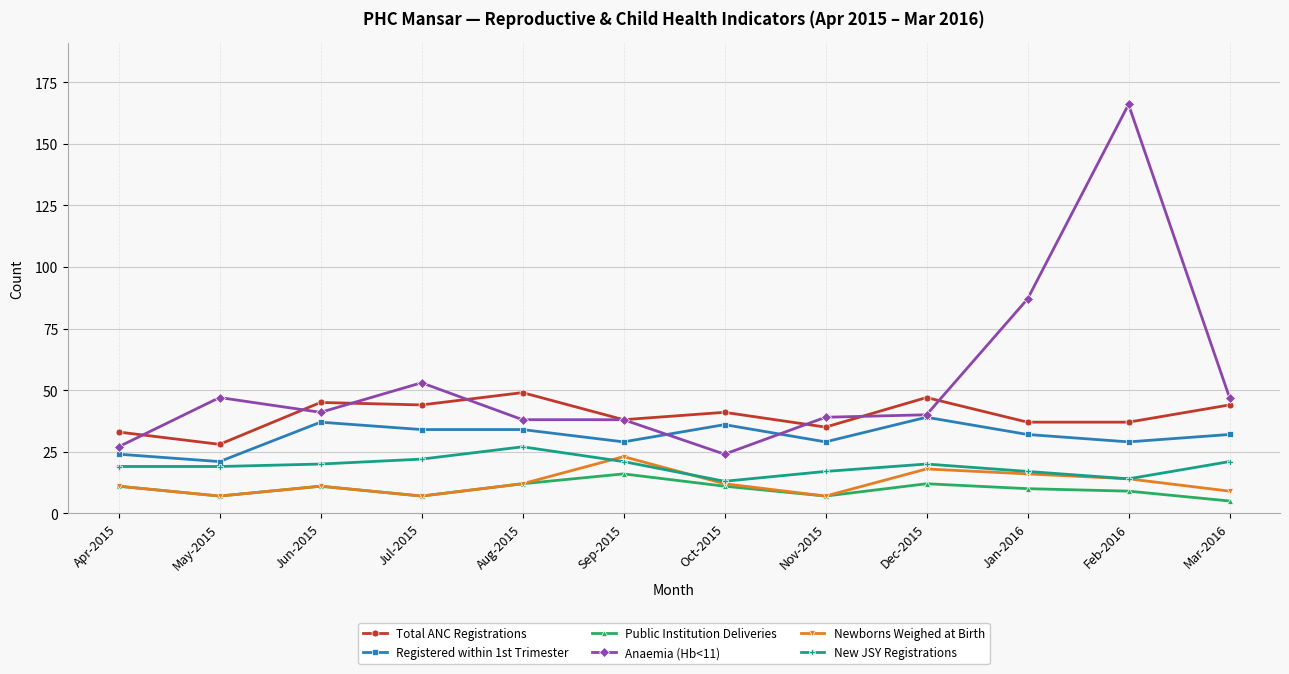

Does the chart display data point markers on the line(s)?

Yes